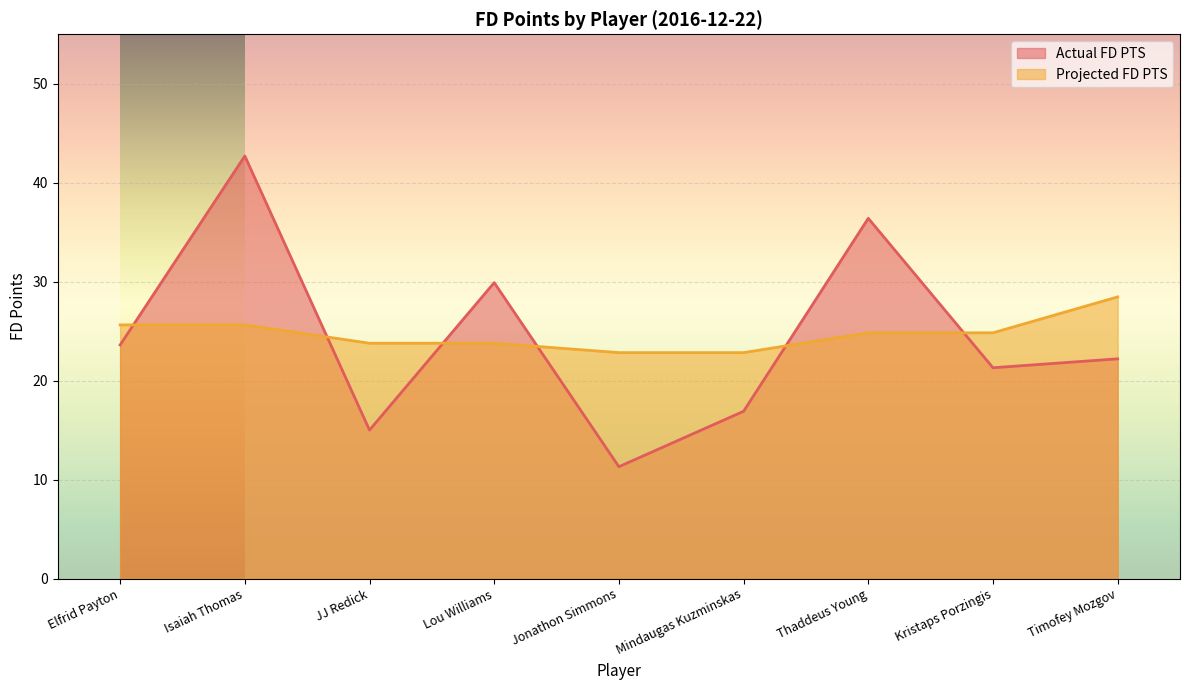

Which label corresponds to the largest value in the chart?

Isaiah Thomas